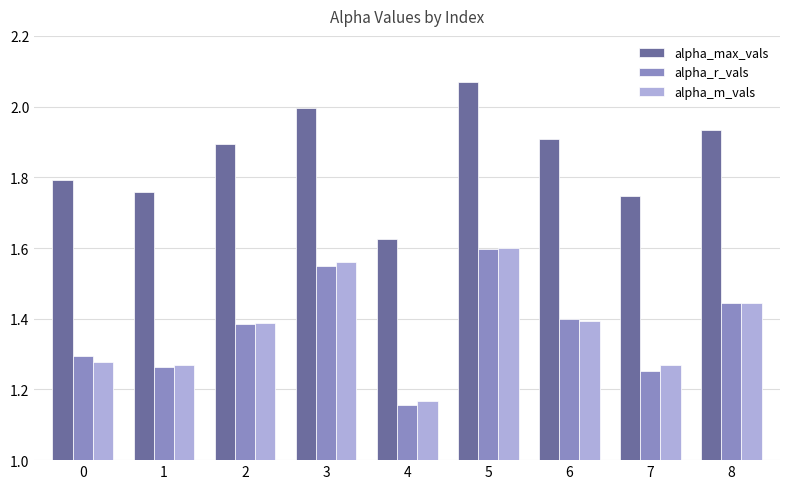

At which label is alpha_max_vals closest to 1?

4